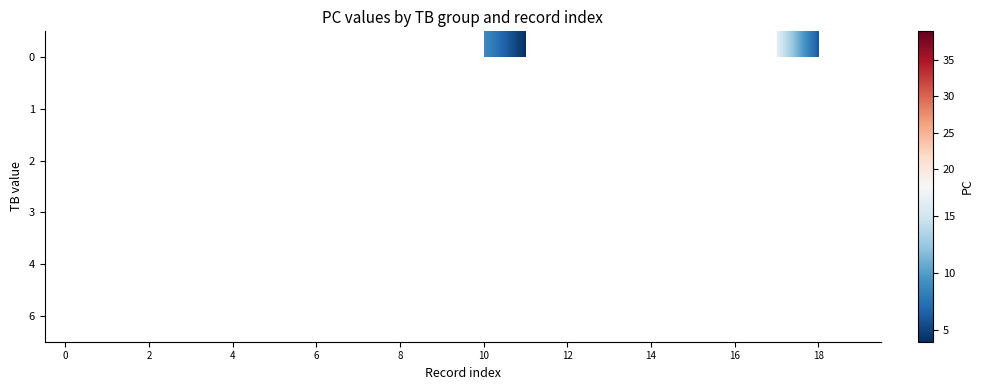

Rank the series by their maximum value, from lowest to highest.

row_0, row_1, row_2, row_3, row_4, row_5